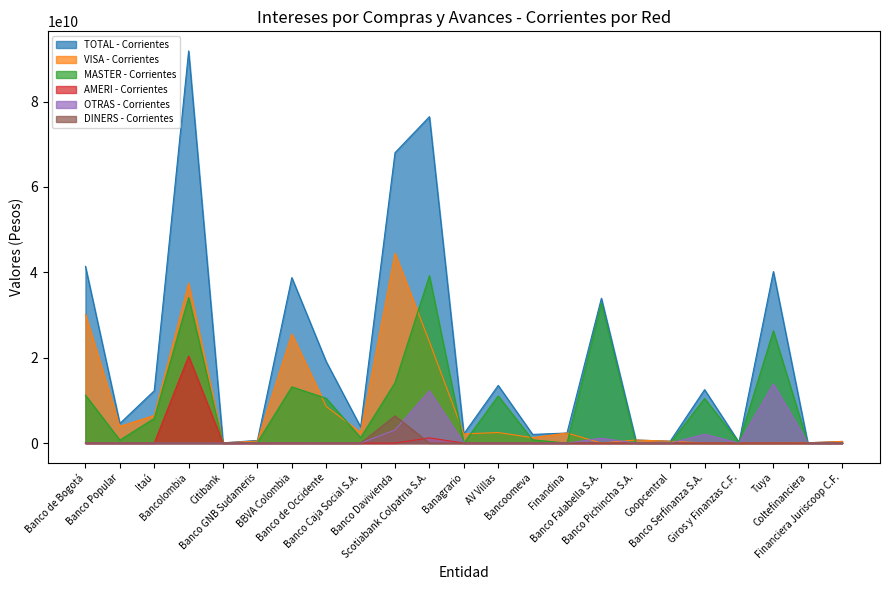

What is the total value across all series at Bancoomeva?

4061490942.0